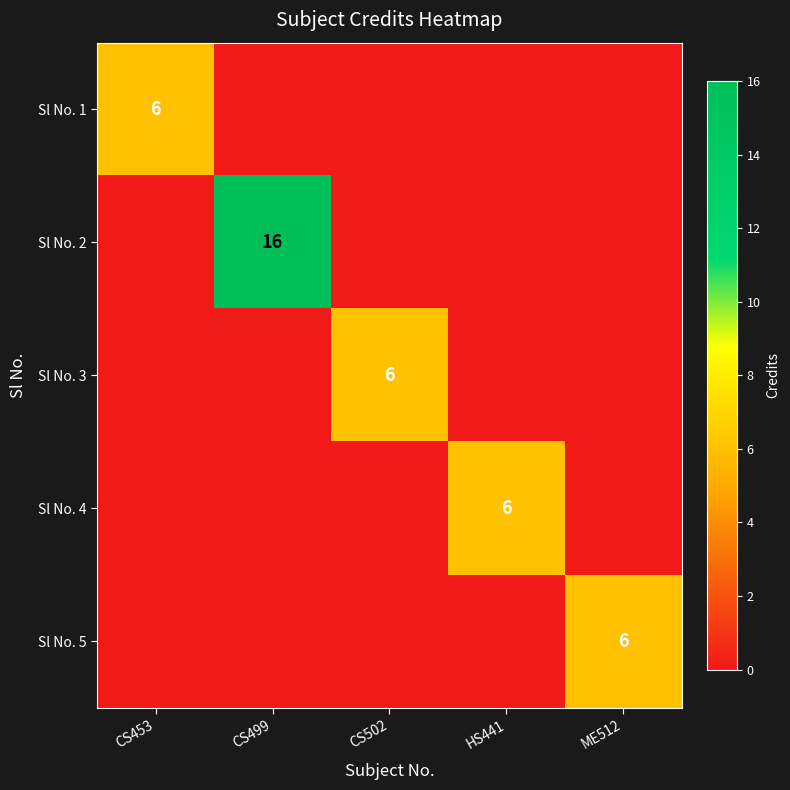

At CS502, list the series in order from largest to smallest.

Sl No. 3, Sl No. 1, Sl No. 2, Sl No. 4, Sl No. 5